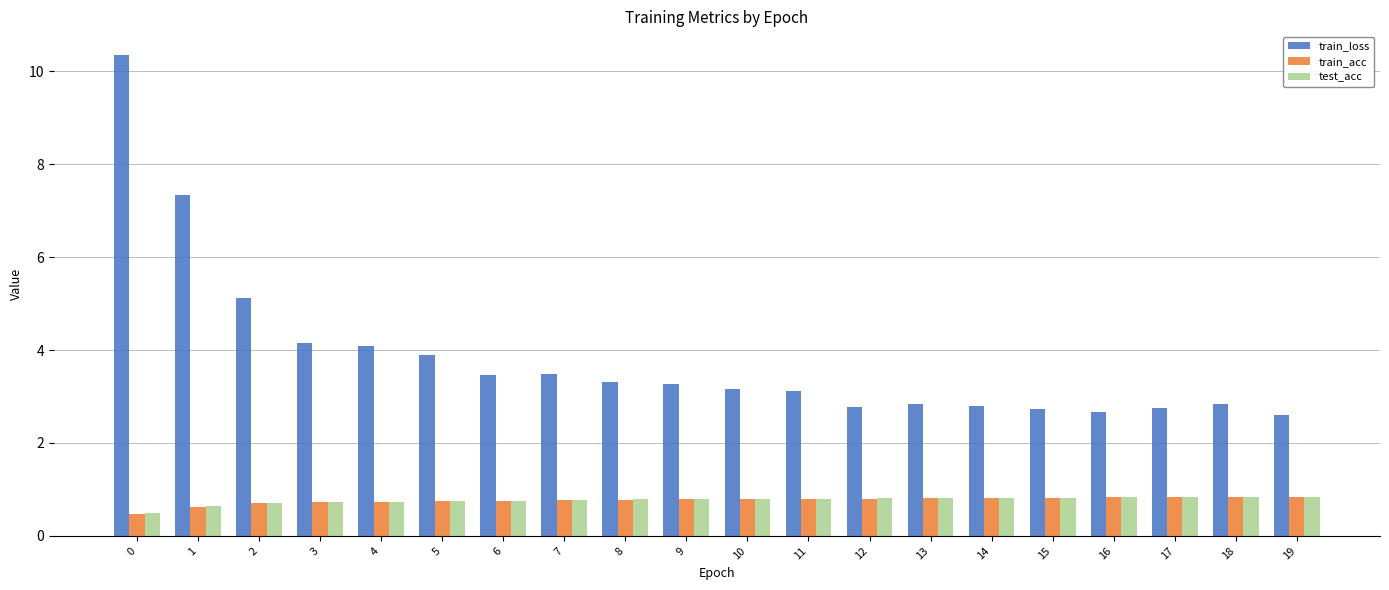

How many bars are there in total?

60